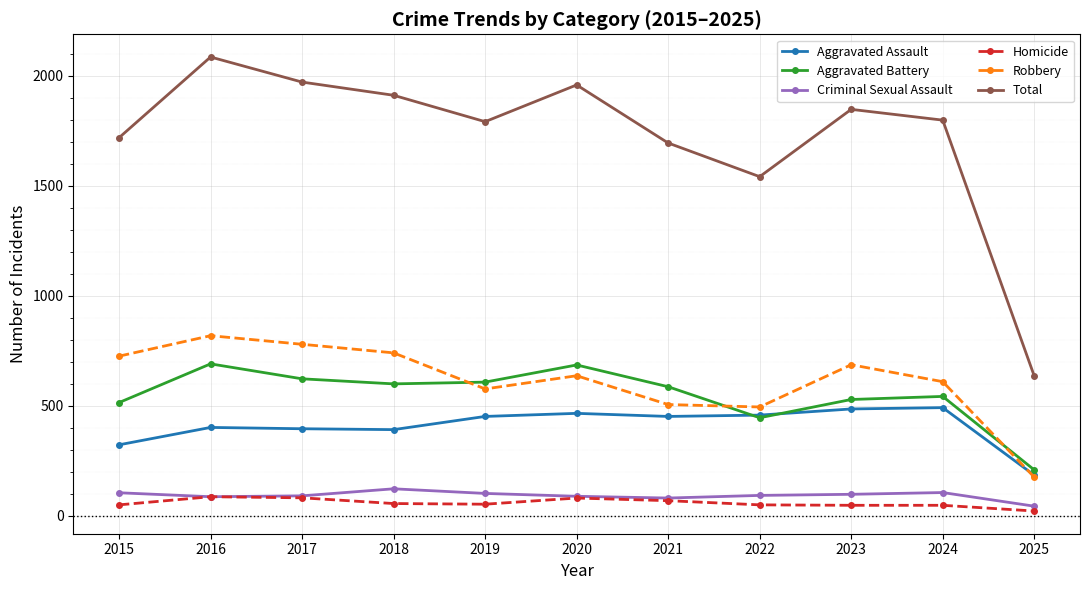

The Aggravated Battery series shows 878 at 2023. True or false?

False